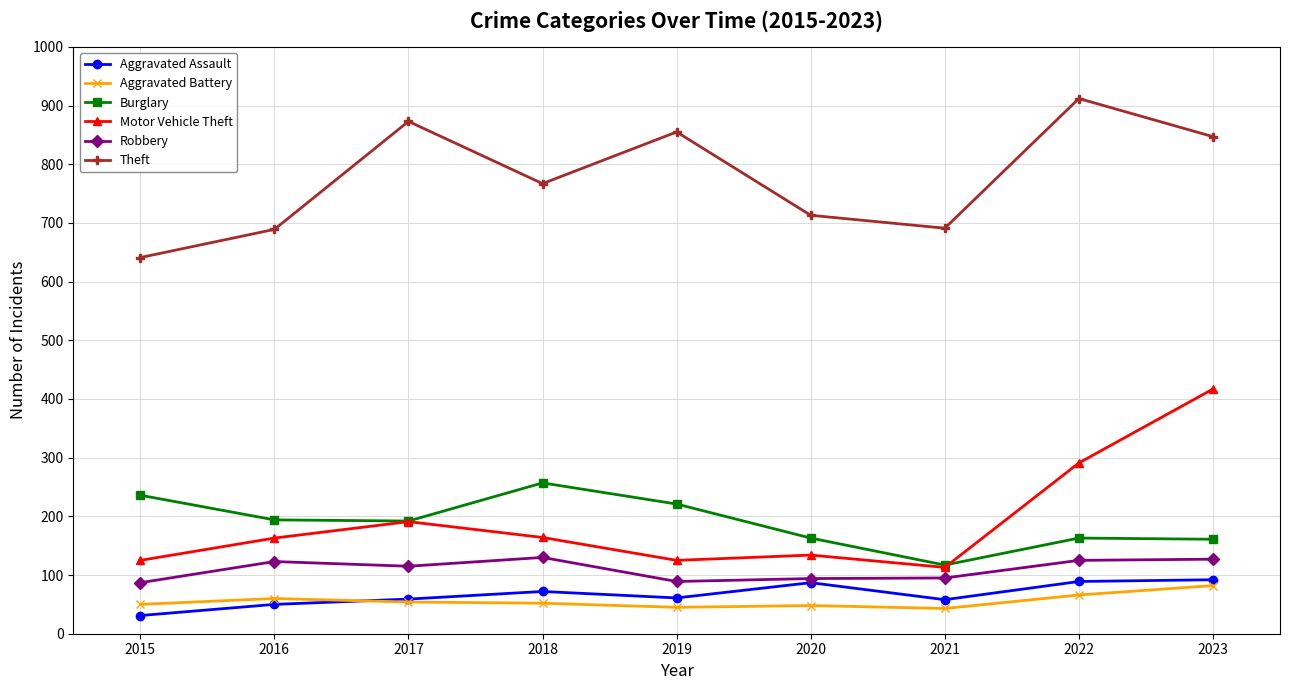

What is the difference between the maximum and second lowest values in the Theft series?

223